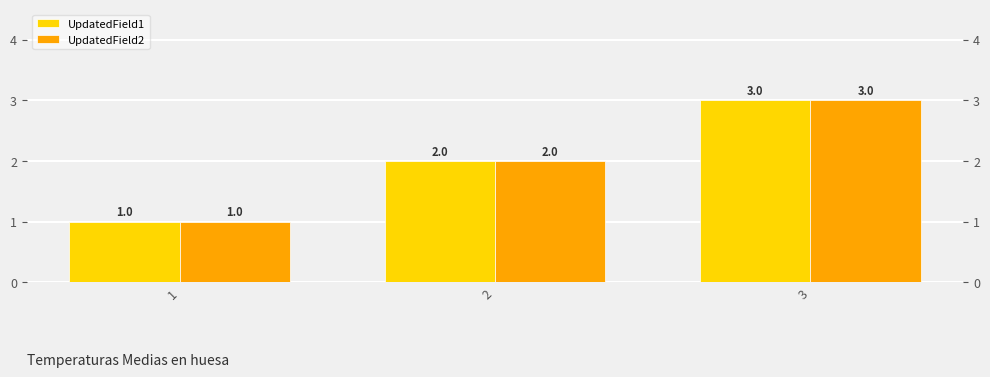

Is it true that UpdatedField2 equals 5 at 3?

False